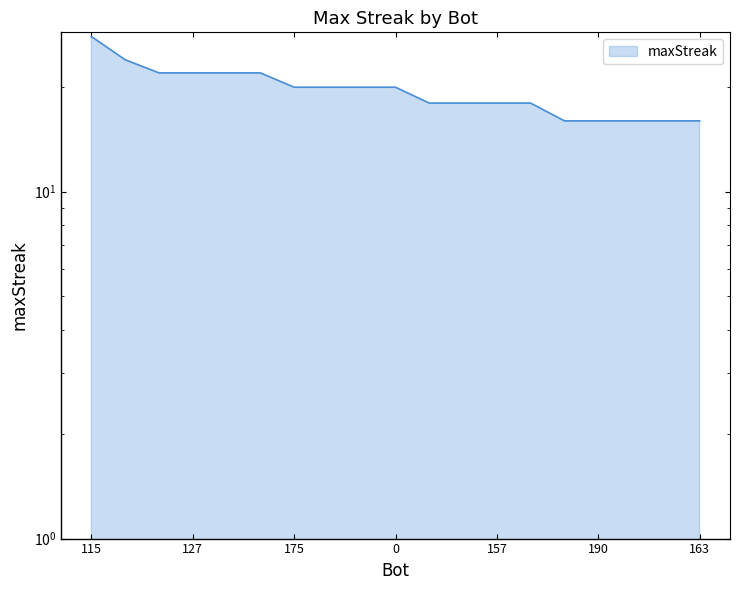

Which has a higher value, 181 or 175?

175